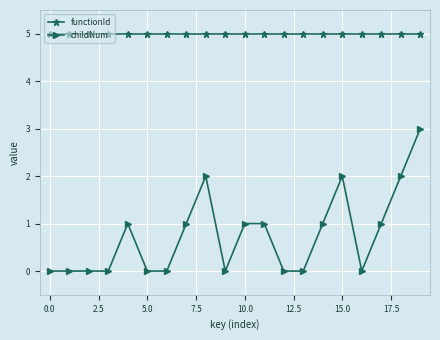

Which series has the widest spread of values?

childNum